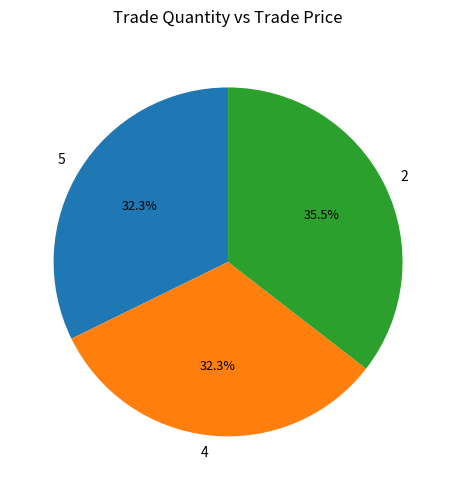

To the nearest percent, what is the difference between the largest and smallest slice percentages?

3%